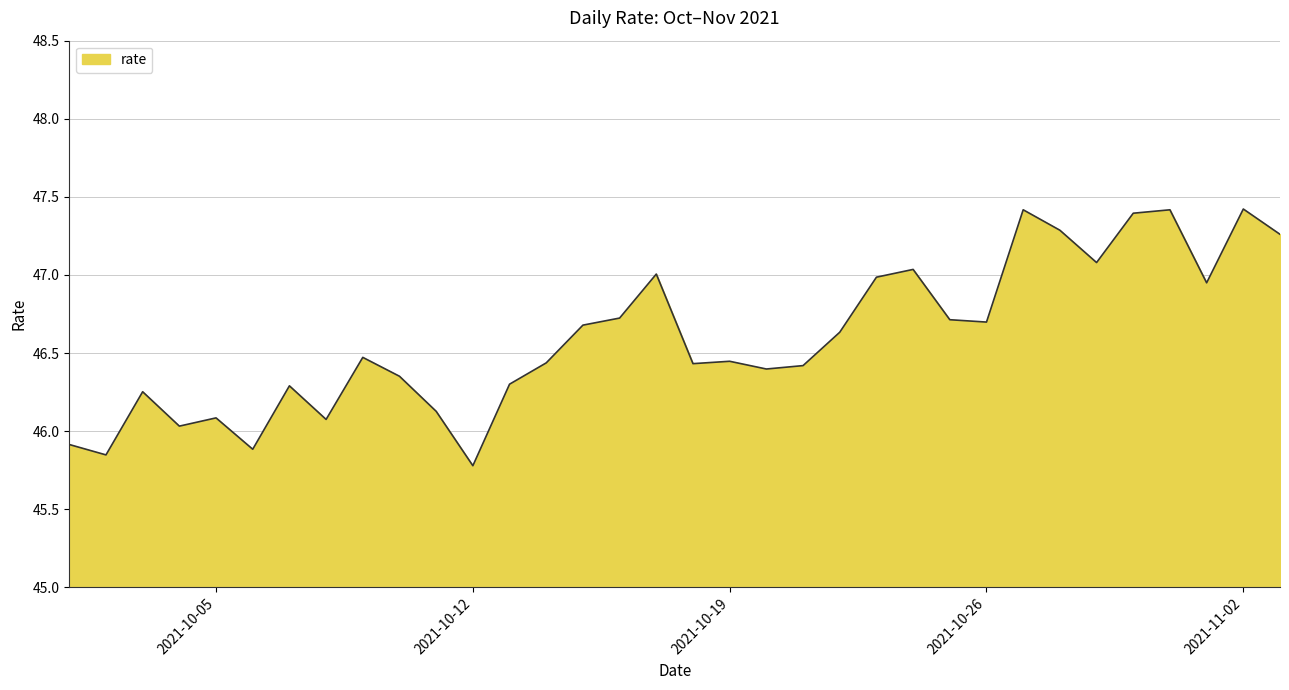

What is the greatest value displayed?

47.4